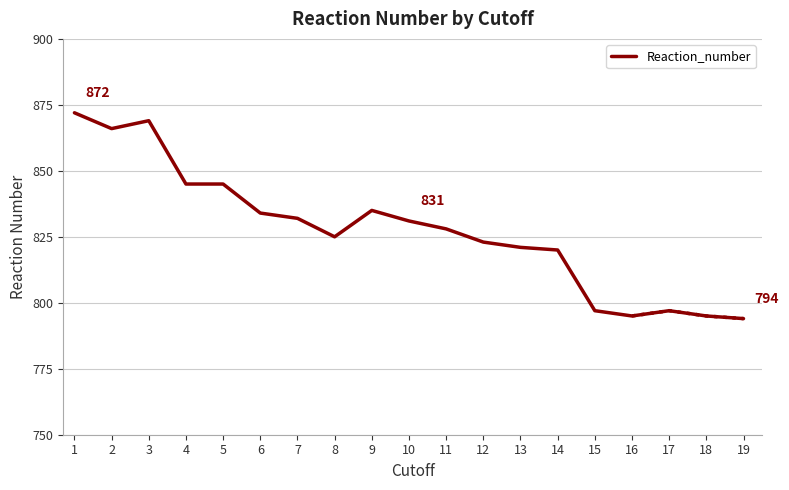

Approximately how many times larger is the value at 4 compared to 1?

1.0